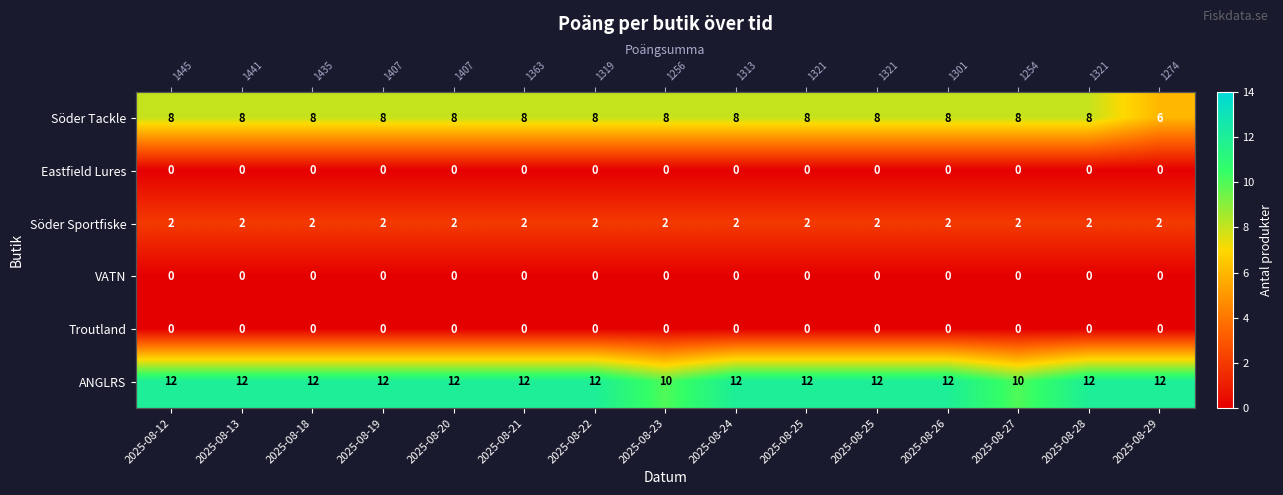

At 2025-08-27, list the series in order from smallest to largest.

Eastfield Lures, VATN, Troutland, Söder Sportfiske, Söder Tackle, ANGLRS